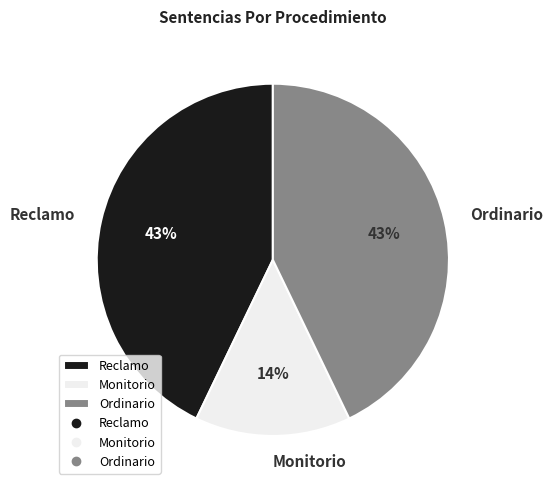

To the nearest percent, what is the combined percentage of Ordinario and Monitorio?

57%